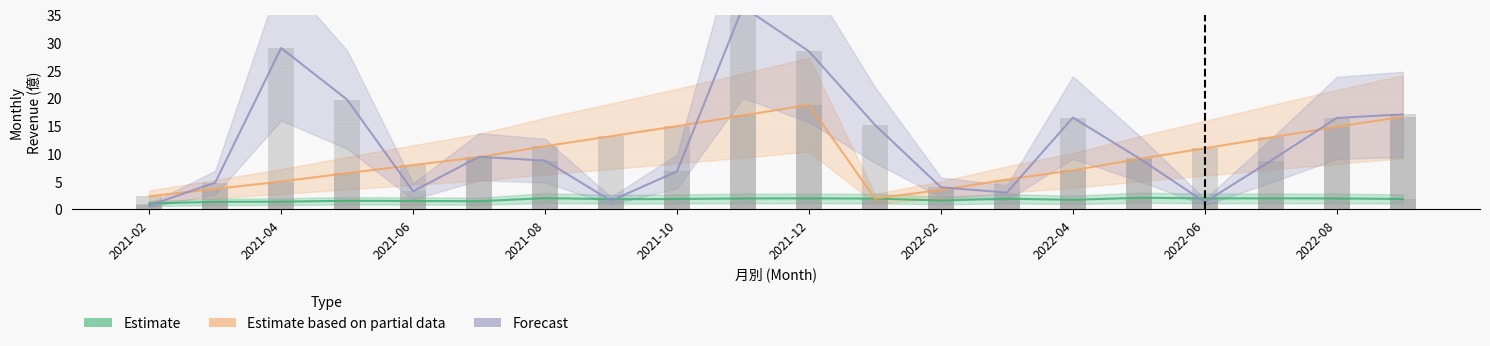

What is the greatest value displayed?

36.4